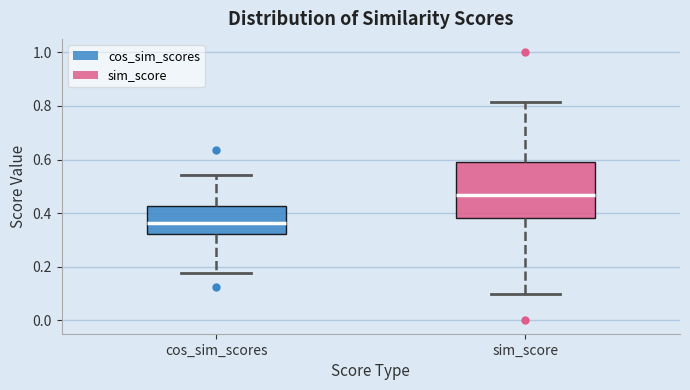

Reading left to right, transcribe this box plot: for each box, give where its median line is, the range the box spans, and where its two whiskers end, as read against the y-axis. The values are not printed on the chart, so give them approximately, as read against the axis.

cos_sim_scores: median 0.36, box 0.32 to 0.42, whiskers 0.18 to 0.54
sim_score: median 0.46, box 0.38 to 0.60, whiskers 0.10 to 0.82